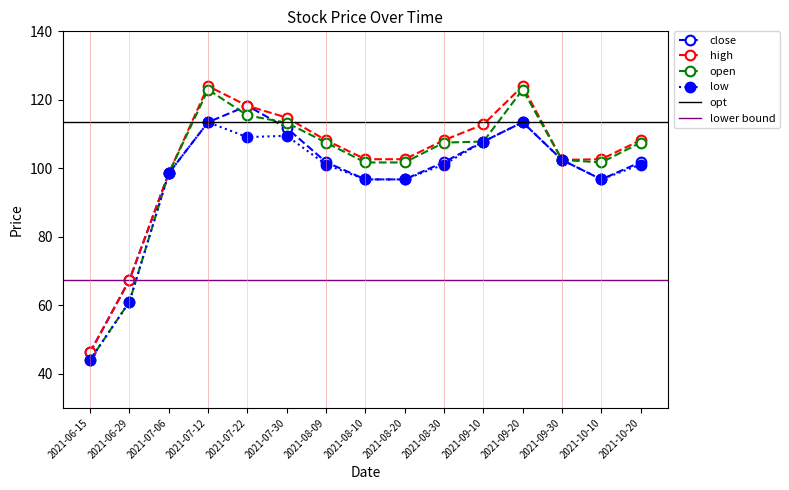

Rank the series at 2021-07-30 from lowest to highest value.

low, close, open, high